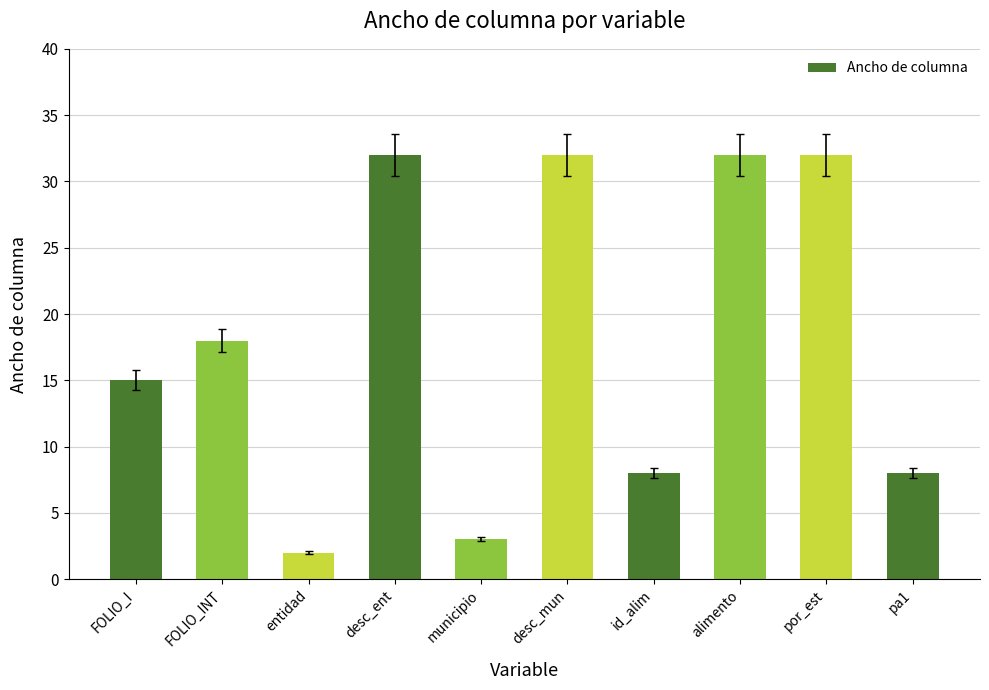

What is the label of the 4th bar from the left?

desc_ent